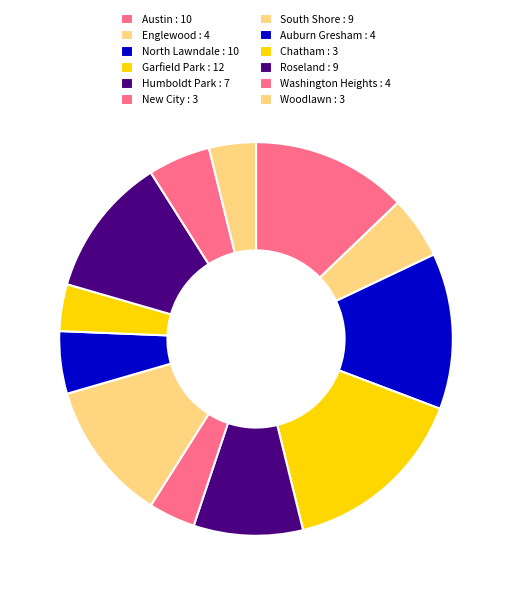

To the nearest percent, what is the difference between the largest and smallest slice percentages?

12%